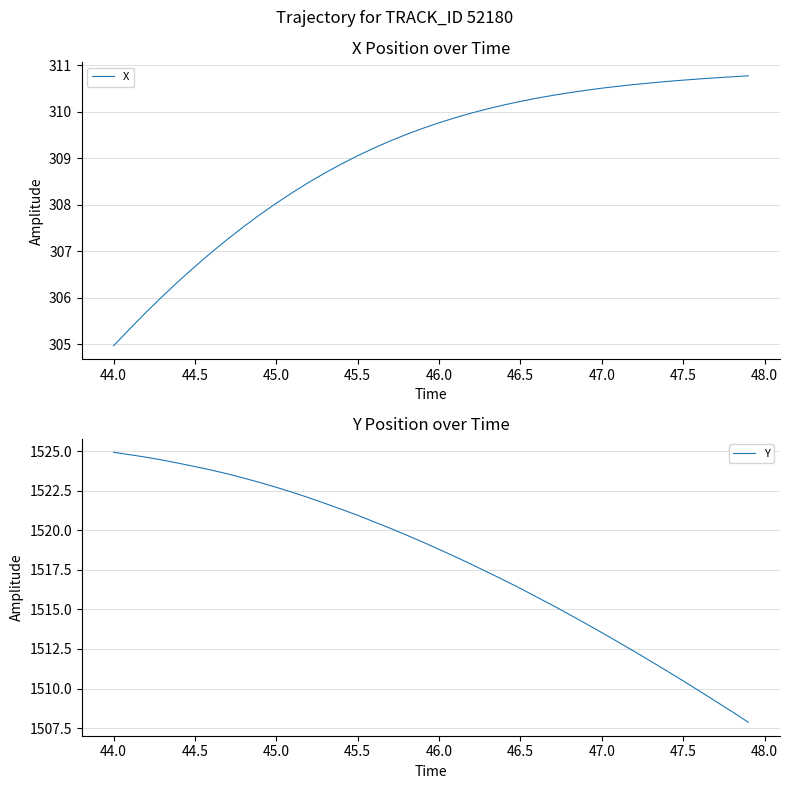

Read the X value at 44.0.

305.0